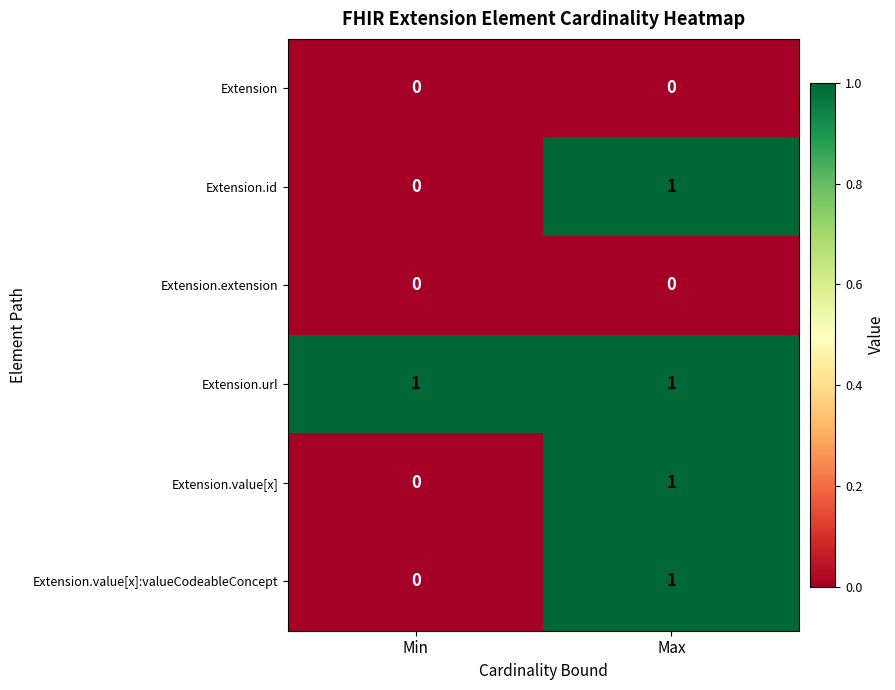

Where is Extension.id nearest to the value 0?

Min